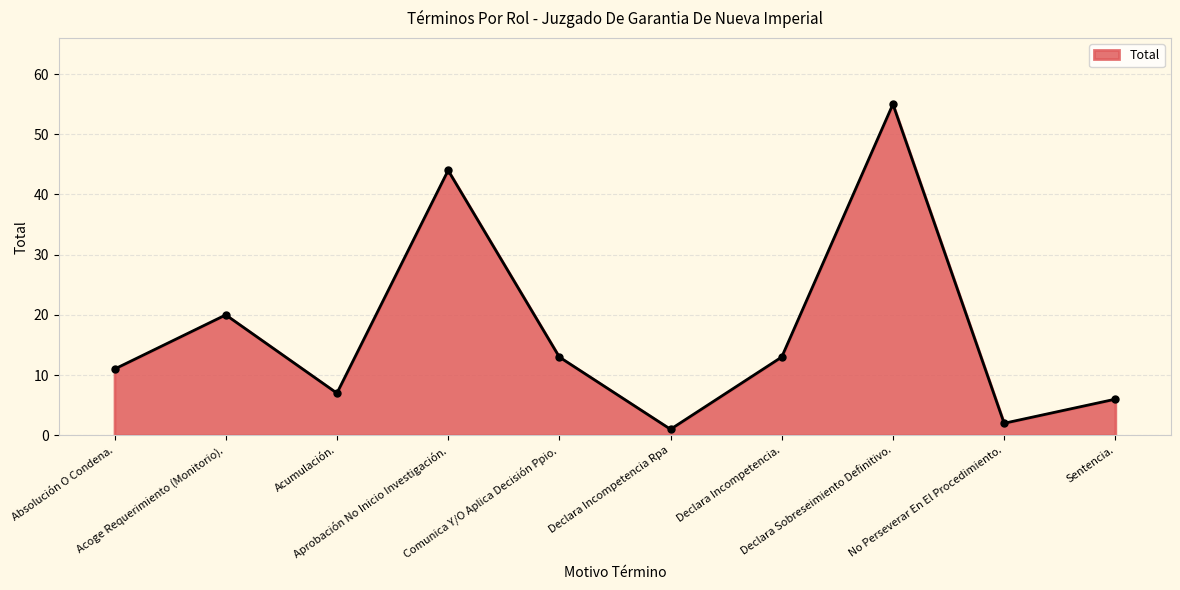

What is the greatest value displayed?

55